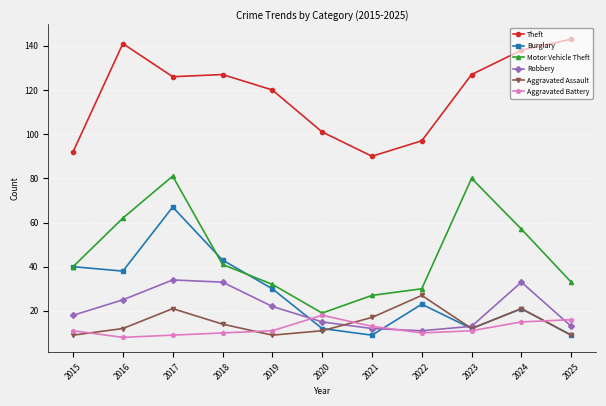

Which label corresponds to the largest value in the chart?

2025